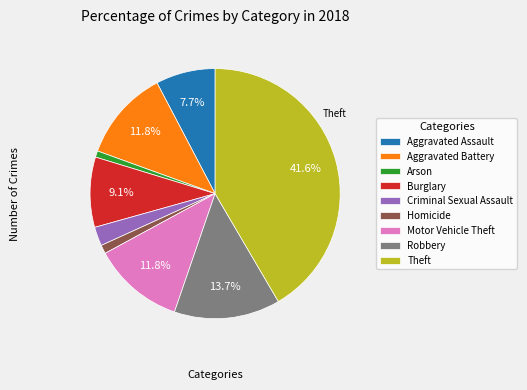

Is there a majority slice in this chart?

No